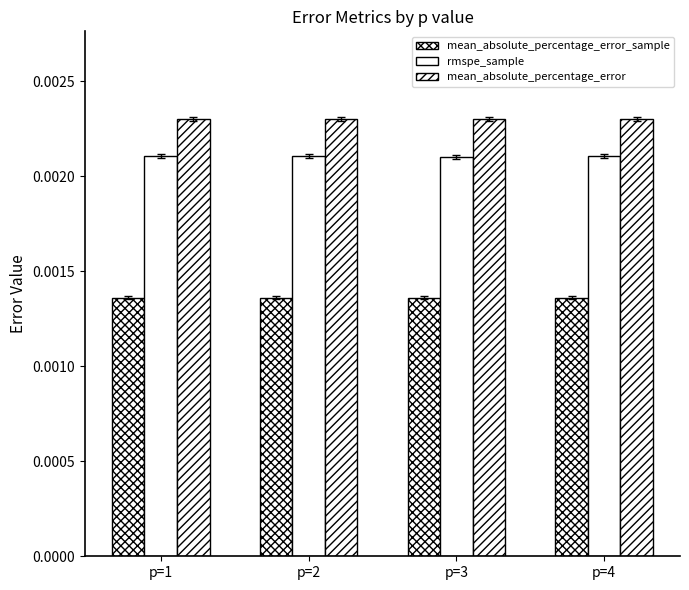

Are the bars horizontal?

No